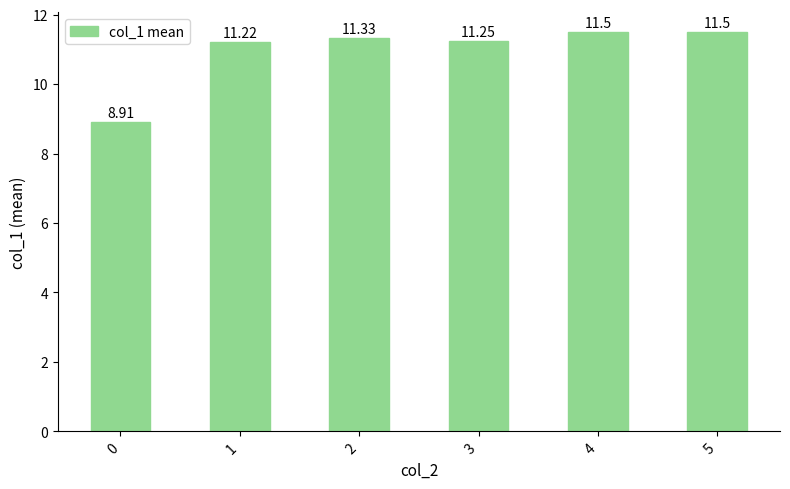

What is the value of the 3rd bar from the left?

11.3